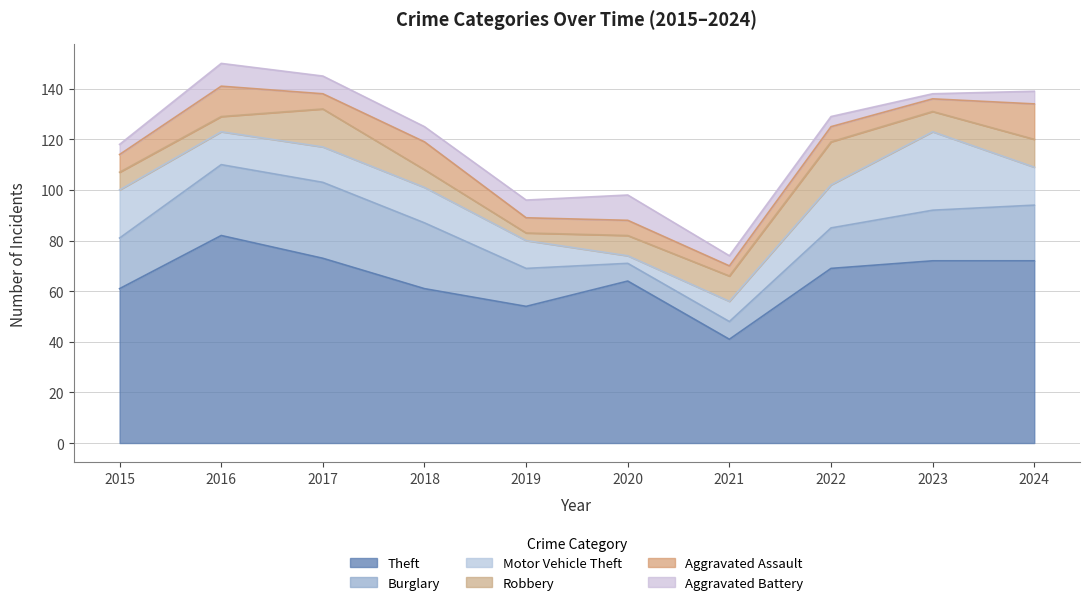

List the labels in order of Robbery value, smallest first.

2019, 2016, 2015, 2018, 2020, 2023, 2021, 2024, 2017, 2022